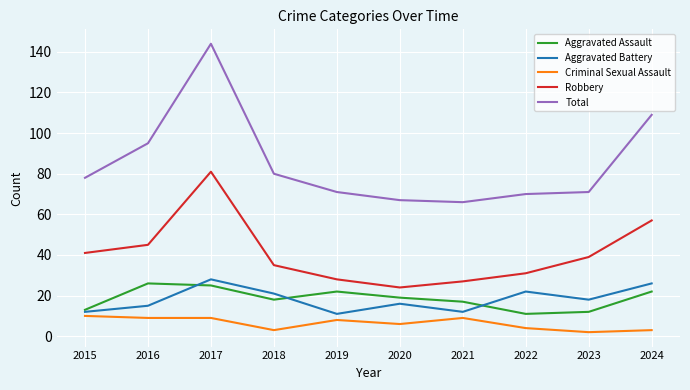

What value does the Total series have at 2023?

71